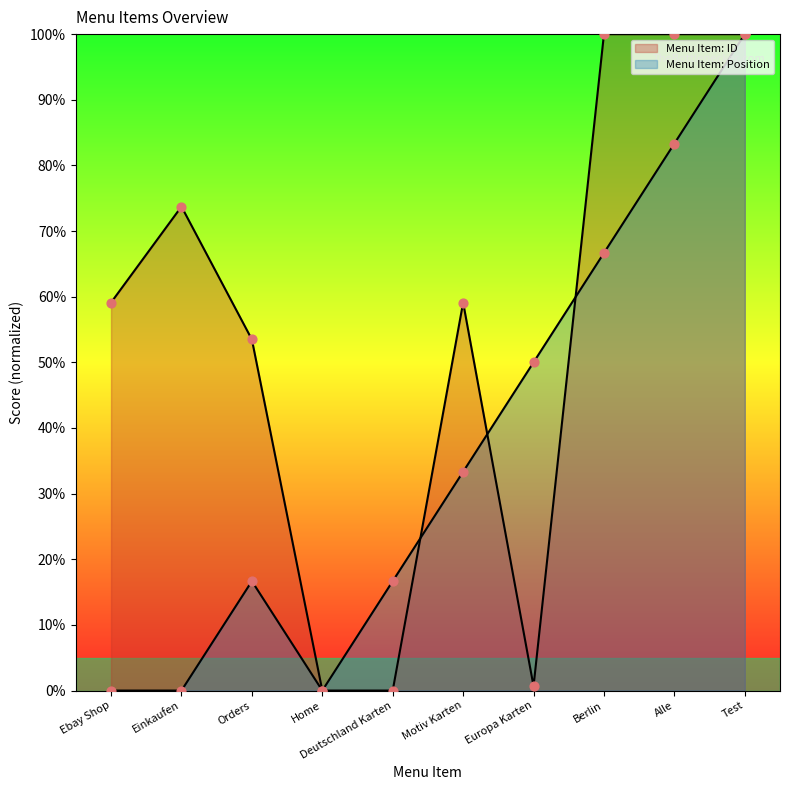

At which category is the sum across all series the highest?

Test